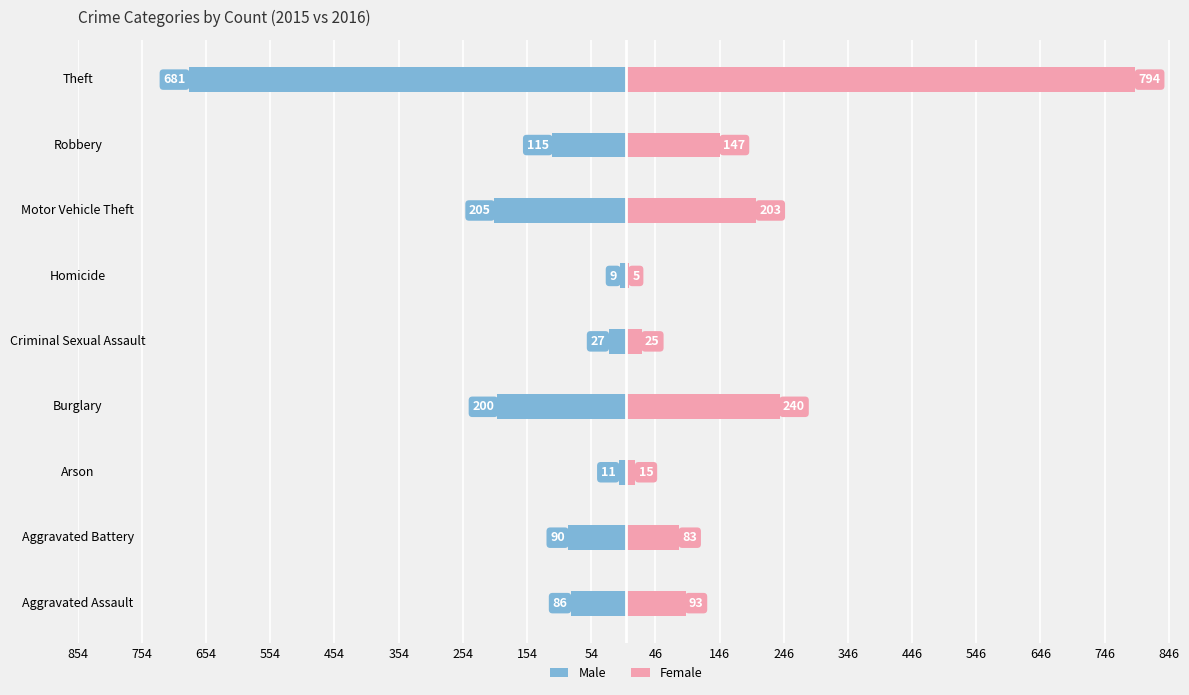

What is the average value of the Female series?

178